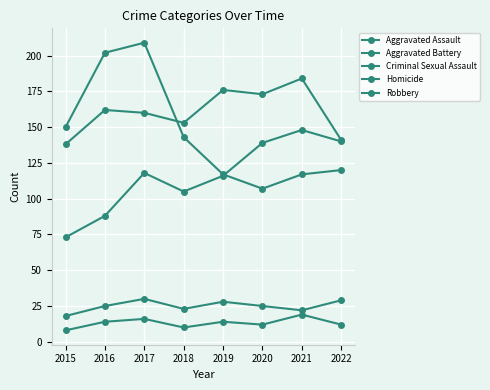

What is the sum of the Criminal Sexual Assault values at 2017 and 2019?

58